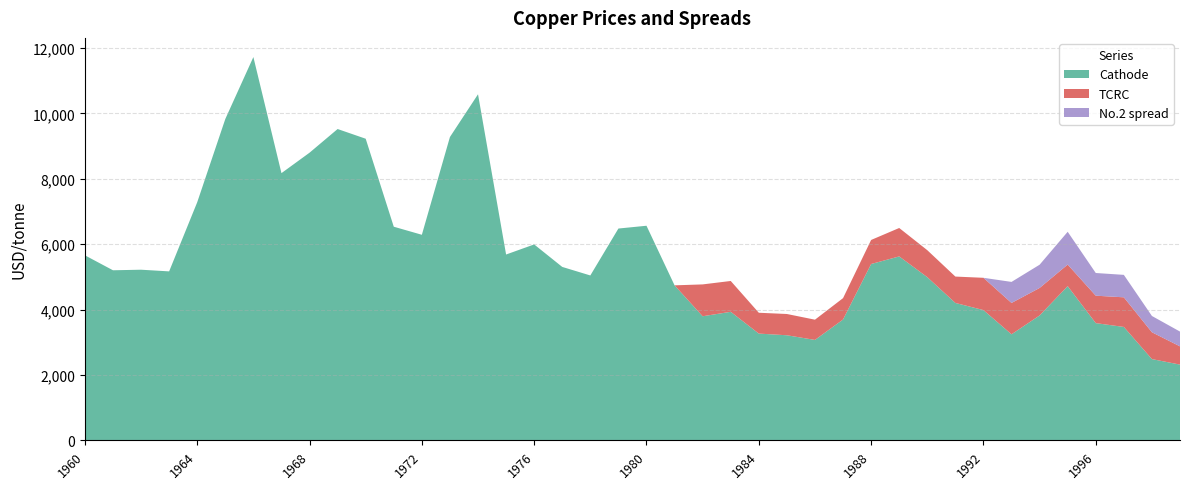

What is the value of the Cathode point at the 12th from the left?

6536.2